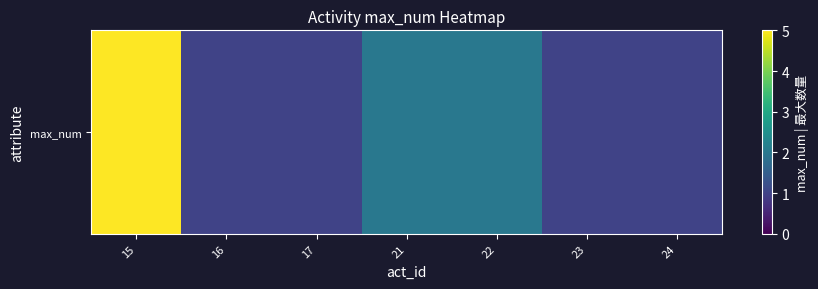

The chart shows a value of 2 at 21. True or false?

True